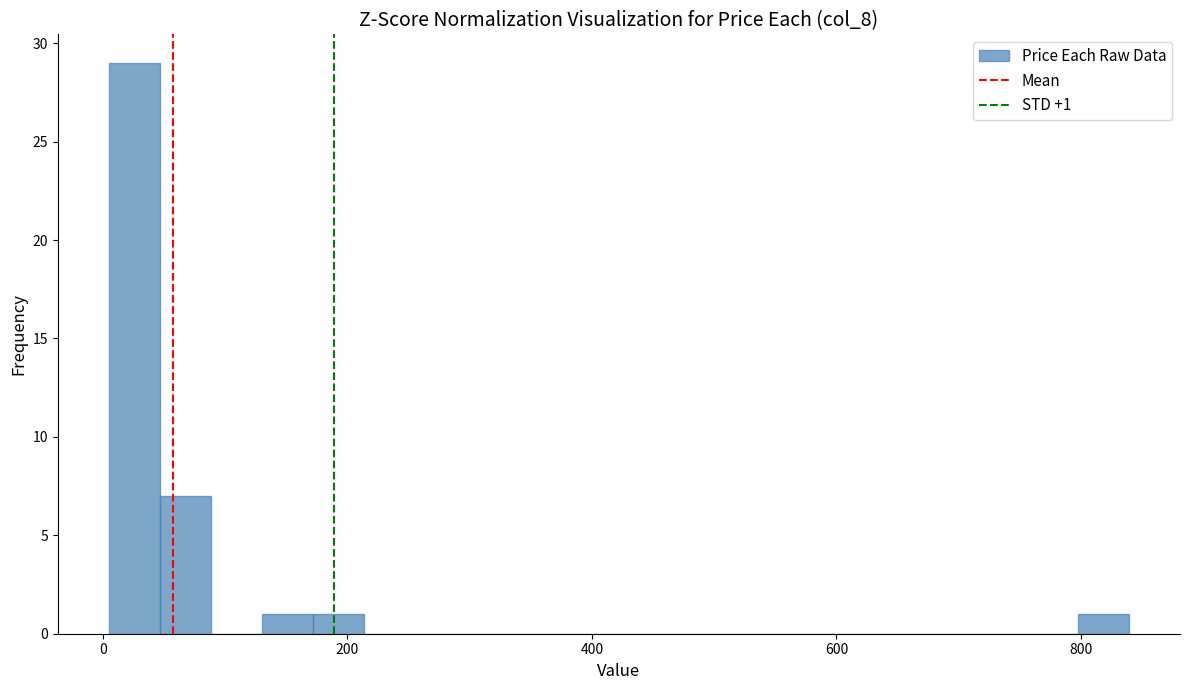

Read against the x-axis, roughly where is the centre of the tallest bar?

20